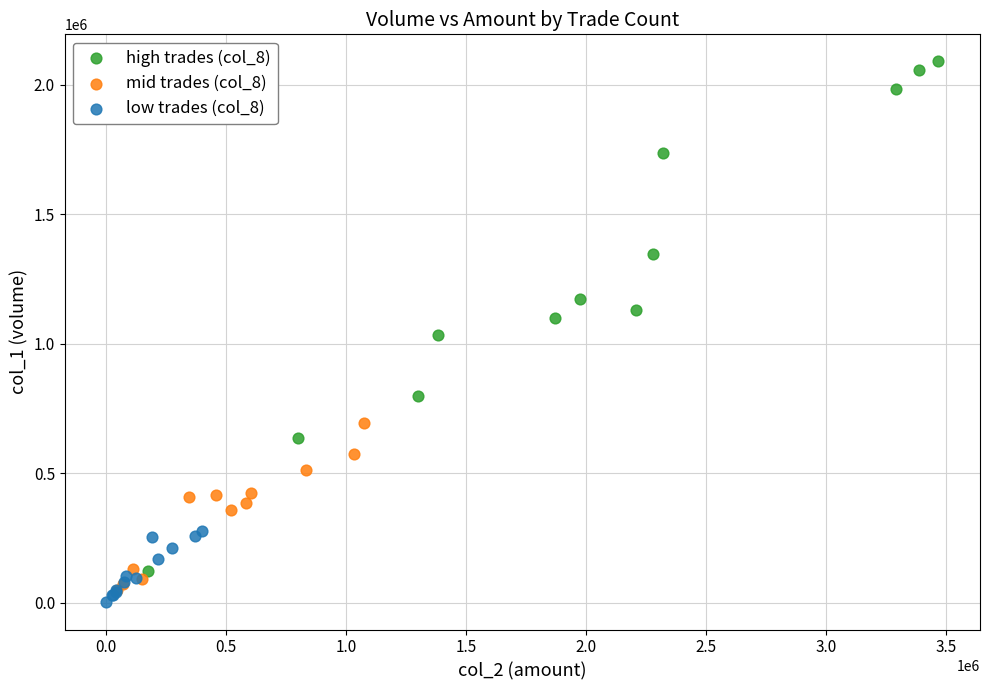

Which series has the widest spread of Y values?

high trades (col_8)